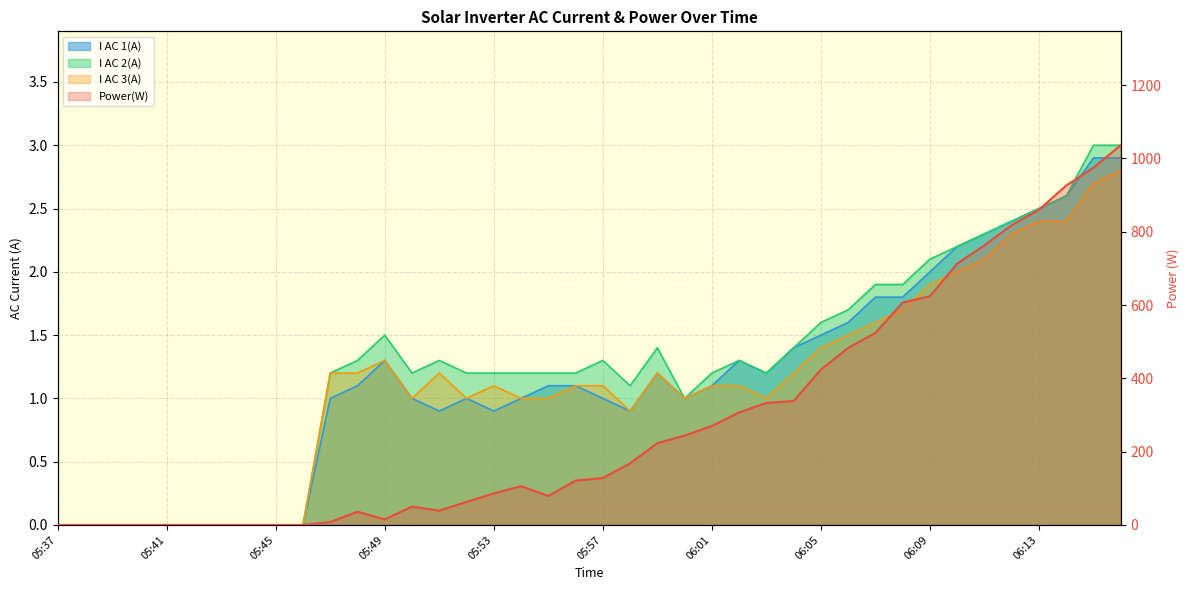

Reading left to right, transcribe all the data shown in this chart.

Power(W): 0.0	0.0	0.0	0.0	0.0	0.0	0.0	0.0	0.0	0.0	8.0	36.0	15.0	50.0	39.0	63.0	86.0	106.0	79.0	121.0	128.0	168.0	223.0	244.0	270.0	307.0	333.0	338.0	424.0	483.0	524.0	607.0	624.0	713.0	763.0	818.0	860.0	926.0	975.0	1036.0
I AC 1(A): 0.0	0.0	0.0	0.0	0.0	0.0	0.0	0.0	0.0	0.0	1.0	1.1	1.3	1.0	0.9	1.0	0.9	1.0	1.1	1.1	1.0	0.9	1.2	1.0	1.1	1.3	1.2	1.4	1.5	1.6	1.8	1.8	2.0	2.2	2.3	2.4	2.5	2.6	2.9	2.9
I AC 2(A): 0.0	0.0	0.0	0.0	0.0	0.0	0.0	0.0	0.0	0.0	1.2	1.3	1.5	1.2	1.3	1.2	1.2	1.2	1.2	1.2	1.3	1.1	1.4	1.0	1.2	1.3	1.2	1.4	1.6	1.7	1.9	1.9	2.1	2.2	2.3	2.4	2.5	2.6	3.0	3.0
I AC 3(A): 0.0	0.0	0.0	0.0	0.0	0.0	0.0	0.0	0.0	0.0	1.2	1.2	1.3	1.0	1.2	1.0	1.1	1.0	1.0	1.1	1.1	0.9	1.2	1.0	1.1	1.1	1.0	1.2	1.4	1.5	1.6	1.7	1.9	2.0	2.1	2.3	2.4	2.4	2.7	2.8